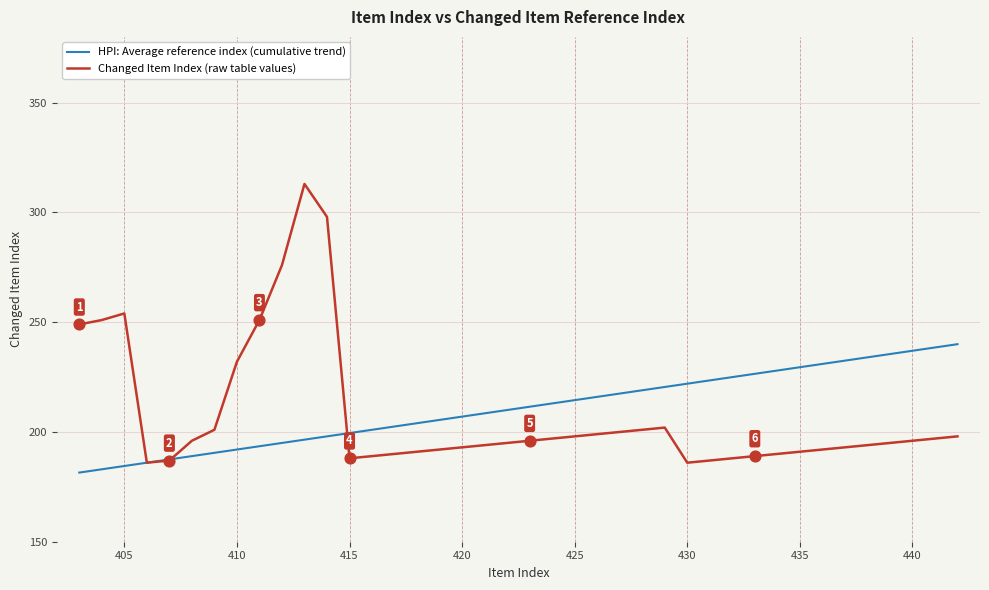

What is the maximum value for Changed Item Index (raw table values)?

313.0